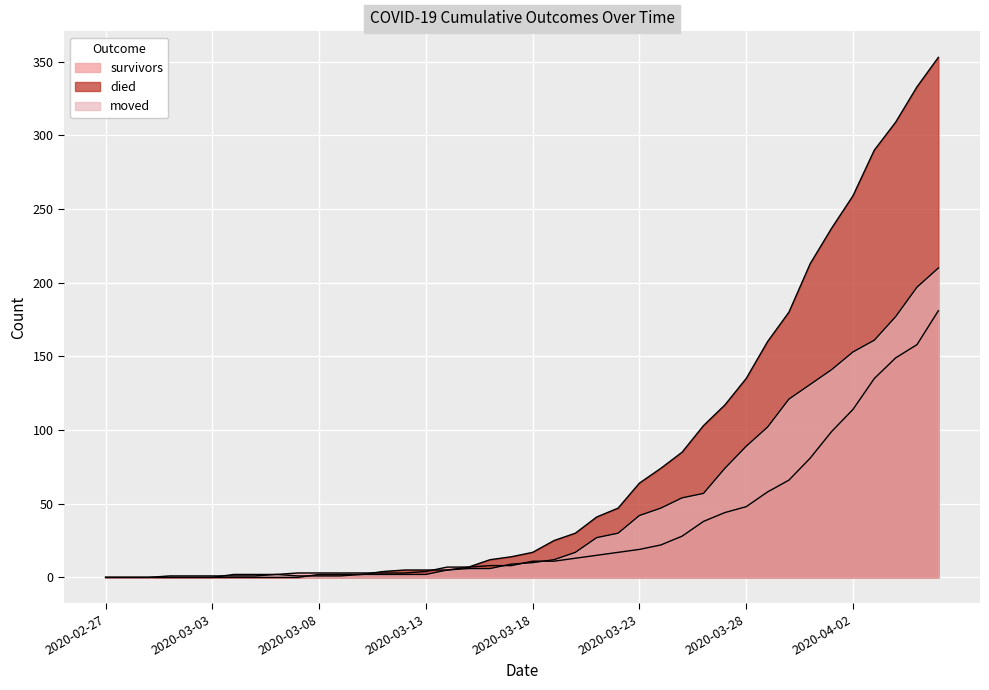

Between 2020-03-13 and 2020-03-20, which series saw the biggest shift?

died